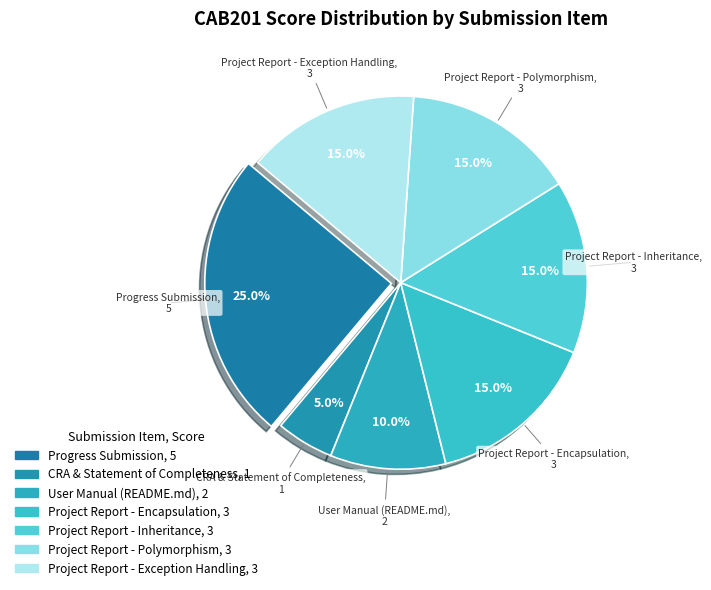

How many segments does this pie chart have?

7